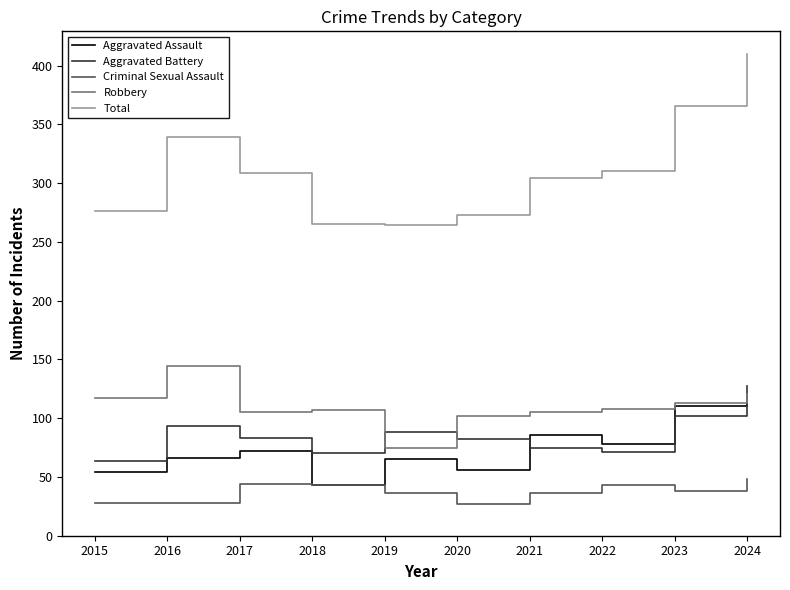

Which series changed the most between 2016 and 2020?

Total